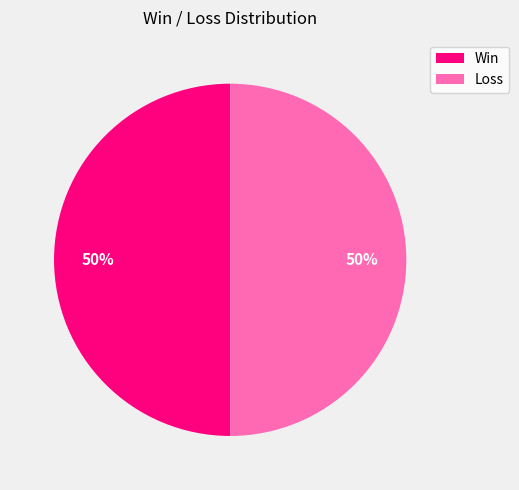

What percentage is the Loss slice, to the nearest percent?

50%